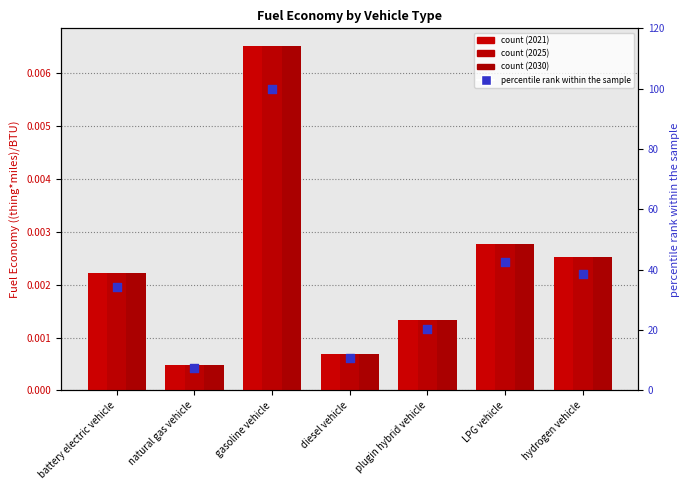

What is the change in value from gasoline vehicle to diesel vehicle?

-89.4